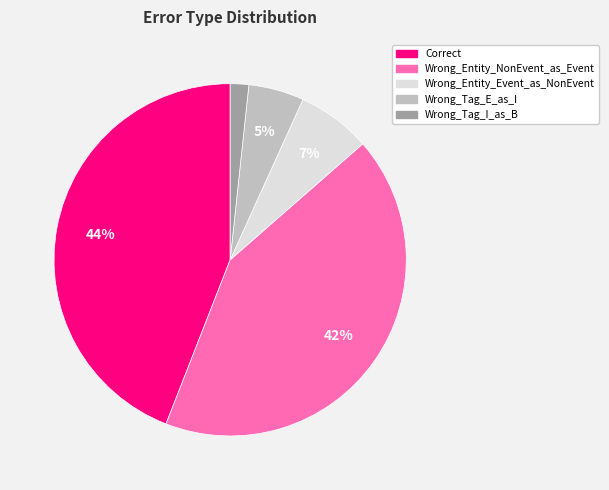

Combined, do Wrong_Tag_E_as_I and Wrong_Entity_NonEvent_as_Event account for over 50%?

No